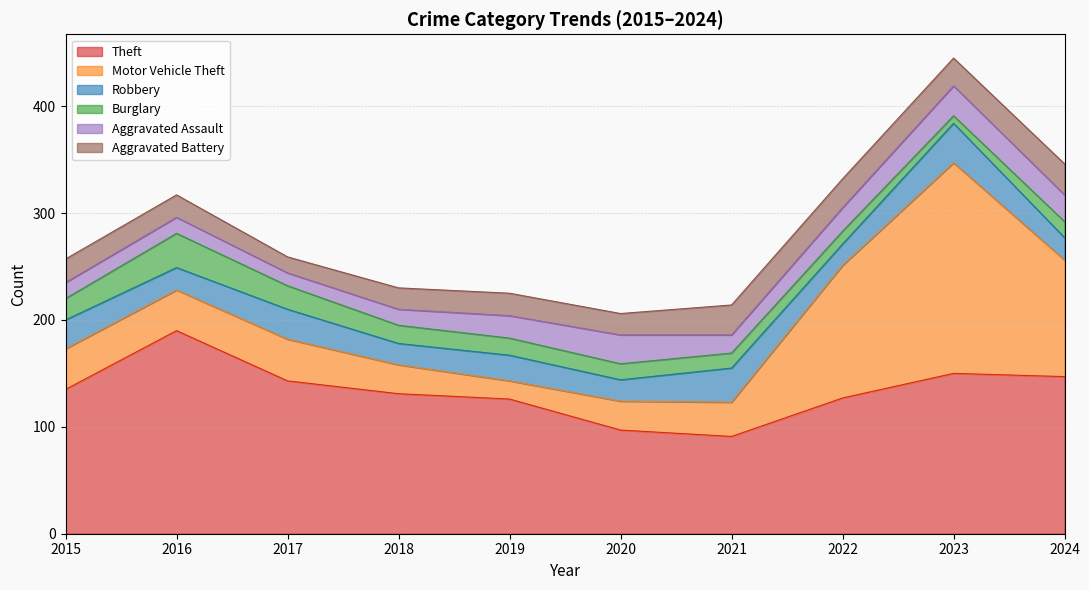

What value does the Aggravated Assault series have at 2023?

28